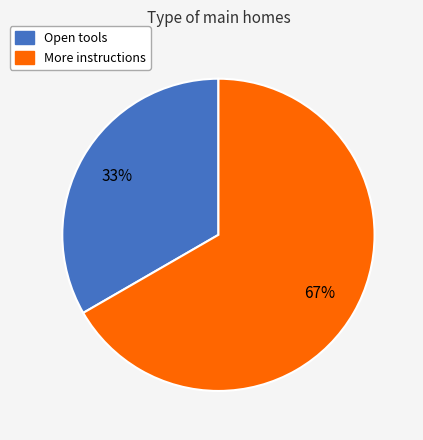

Do Open tools and More instructions together represent more than half of the pie?

Yes